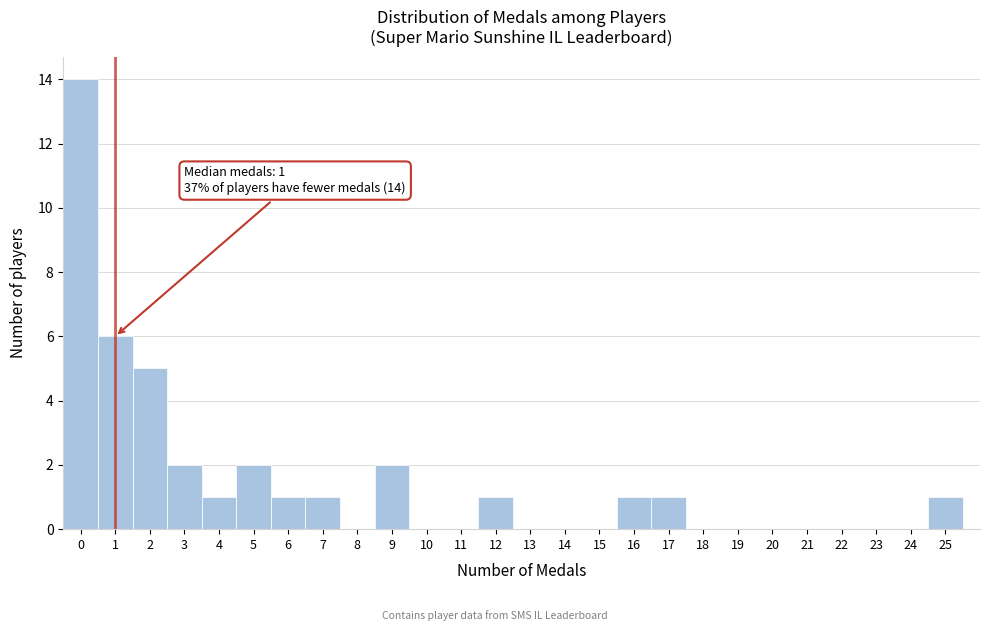

Which range on the x-axis has the tallest bar?

-0.5 to 0.5